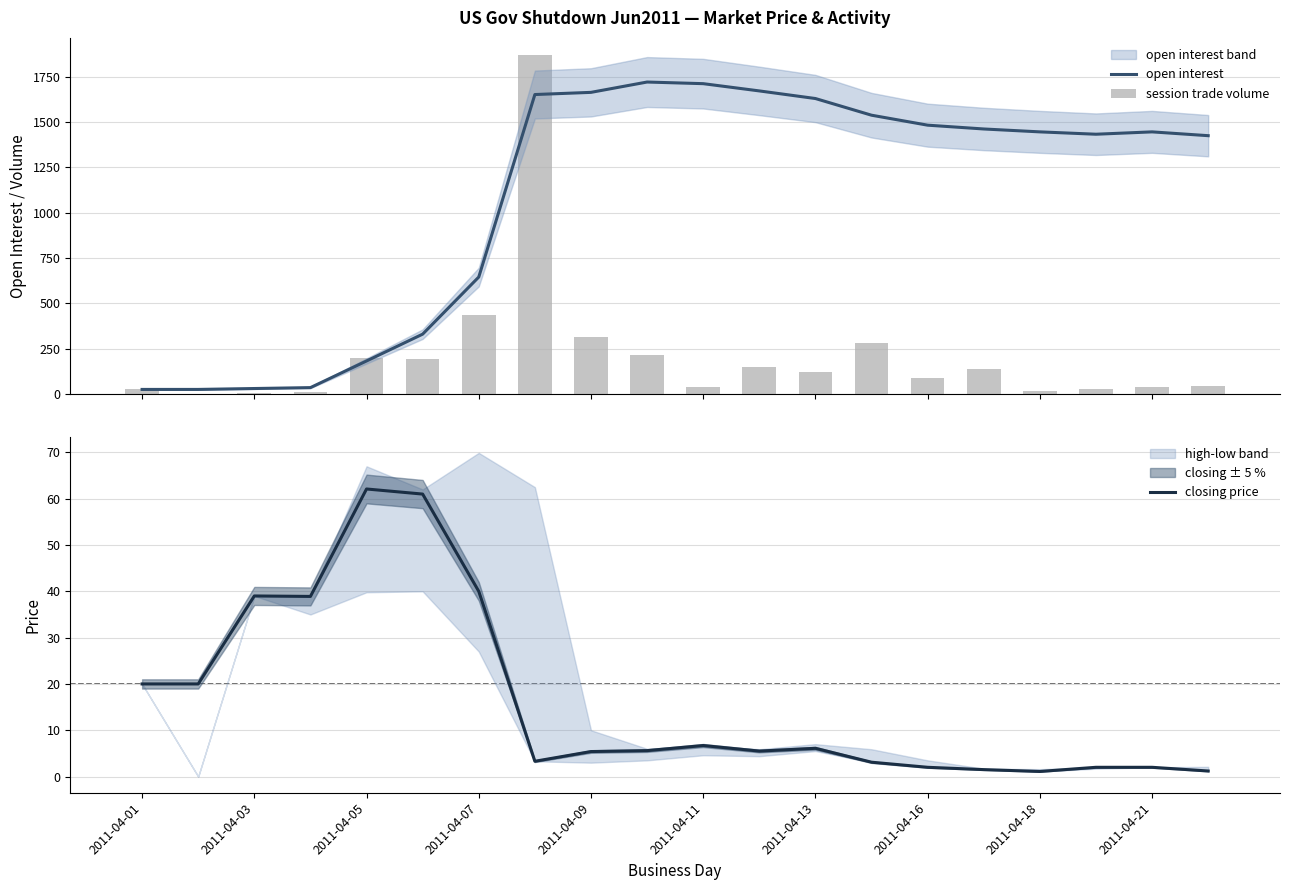

The closing price series shows 24.9 at 2011-04-07. True or false?

False